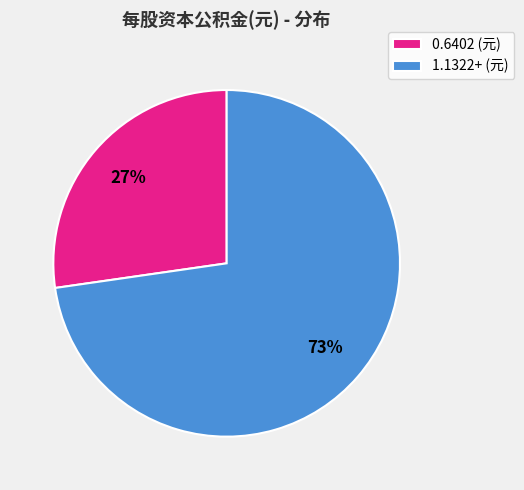

To the nearest percent, what percentage of the pie is 0.6402 (元)?

27%